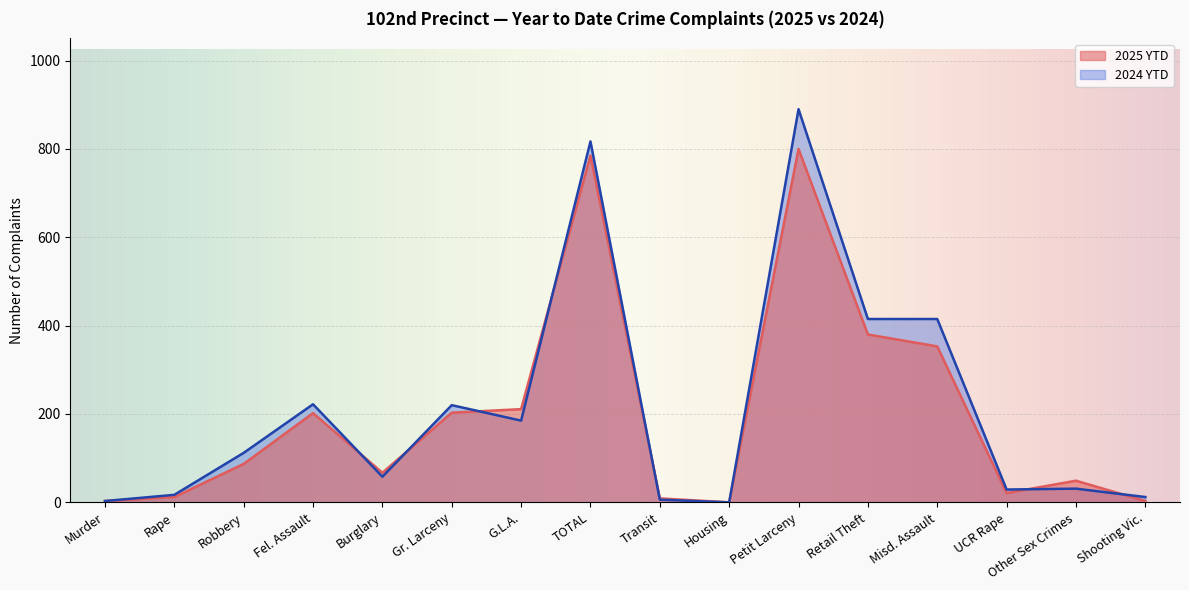

The value of 2025 YTD at Fel. Assault is 202. True or false?

True